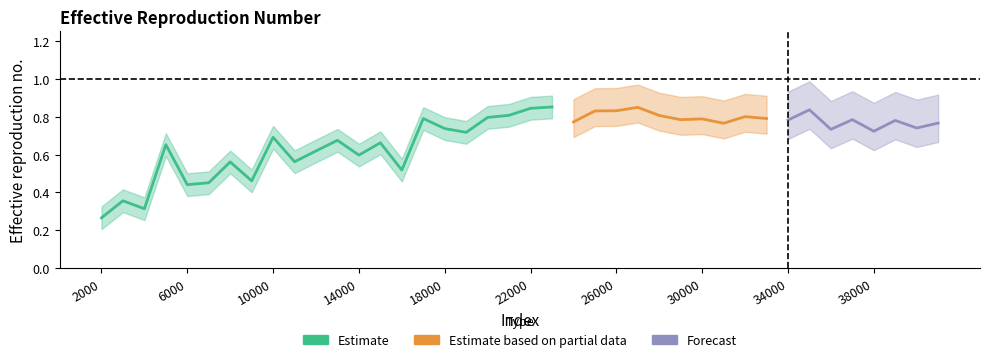

What is the smallest value displayed?

0.3